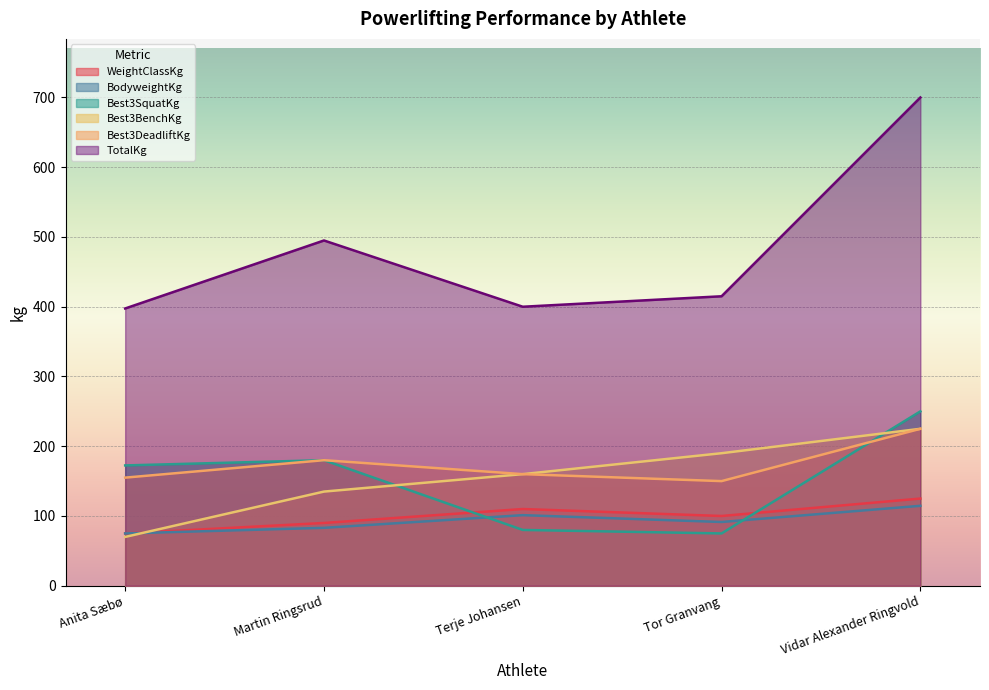

What is the difference between the TotalKg values at Terje Johansen and Vidar Alexander Ringvold?

300.0